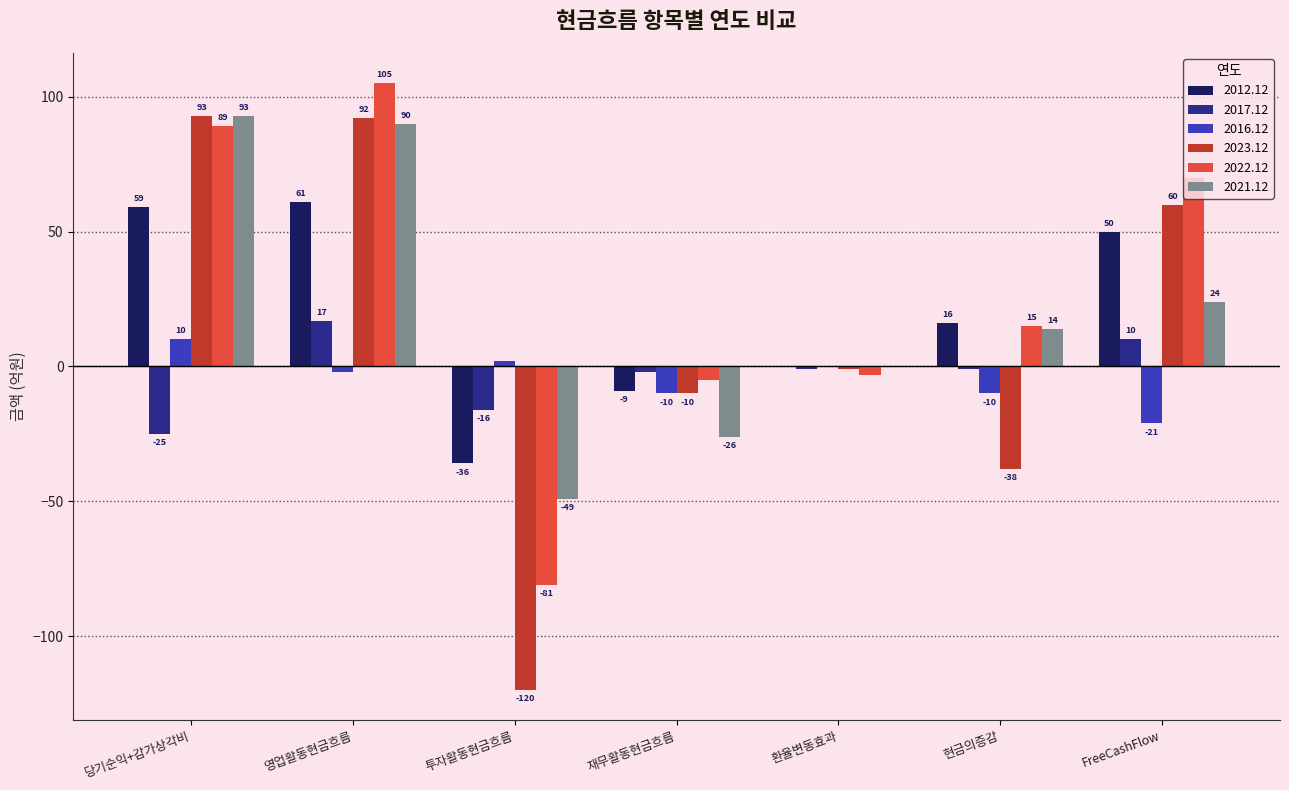

The value of 2022.12 at FreeCashFlow is 70. True or false?

True